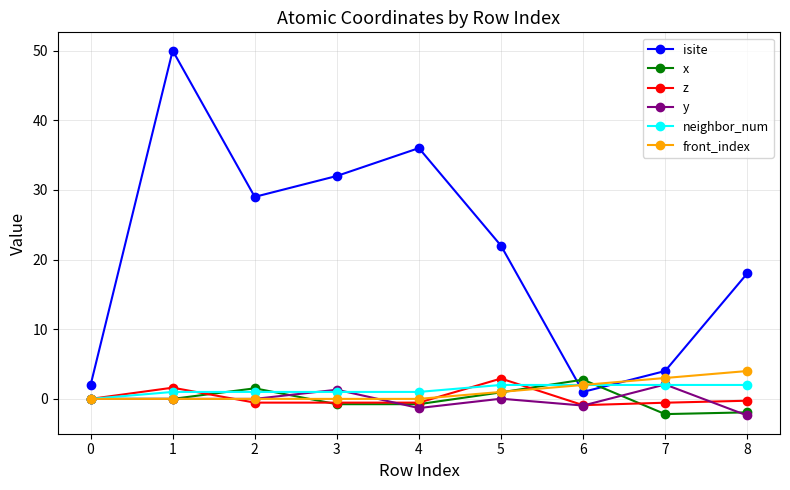

What is the total value across all series at 7?

8.3